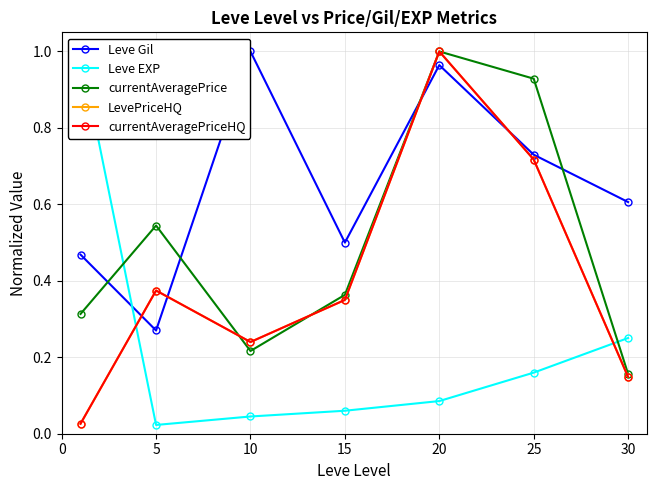

What is the average value of the Leve EXP series?

0.2